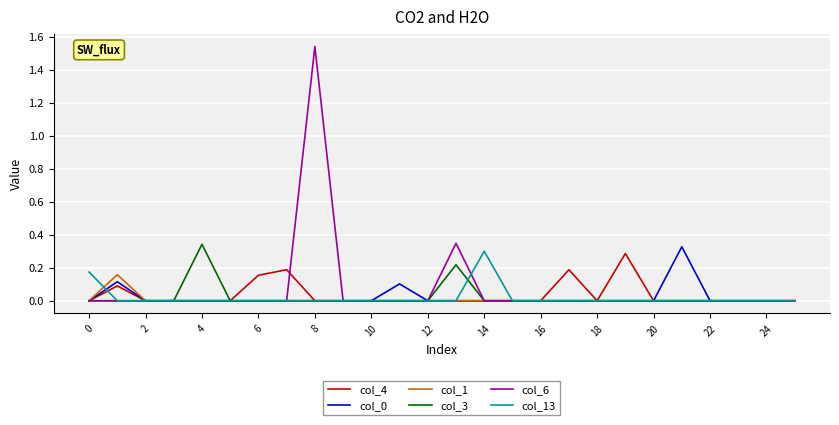

Which series has the largest range (max minus min)?

col_6